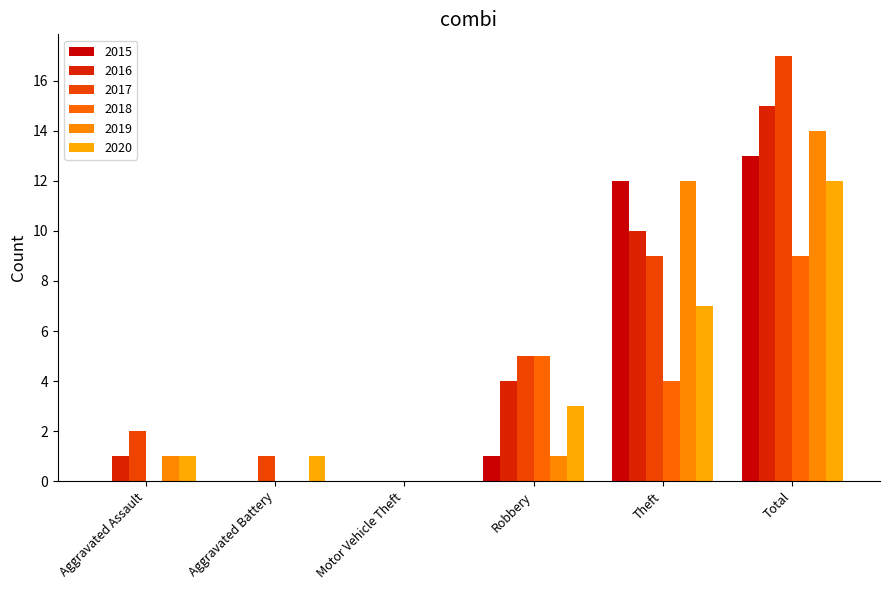

At which label is 2019 closest to 7?

Theft